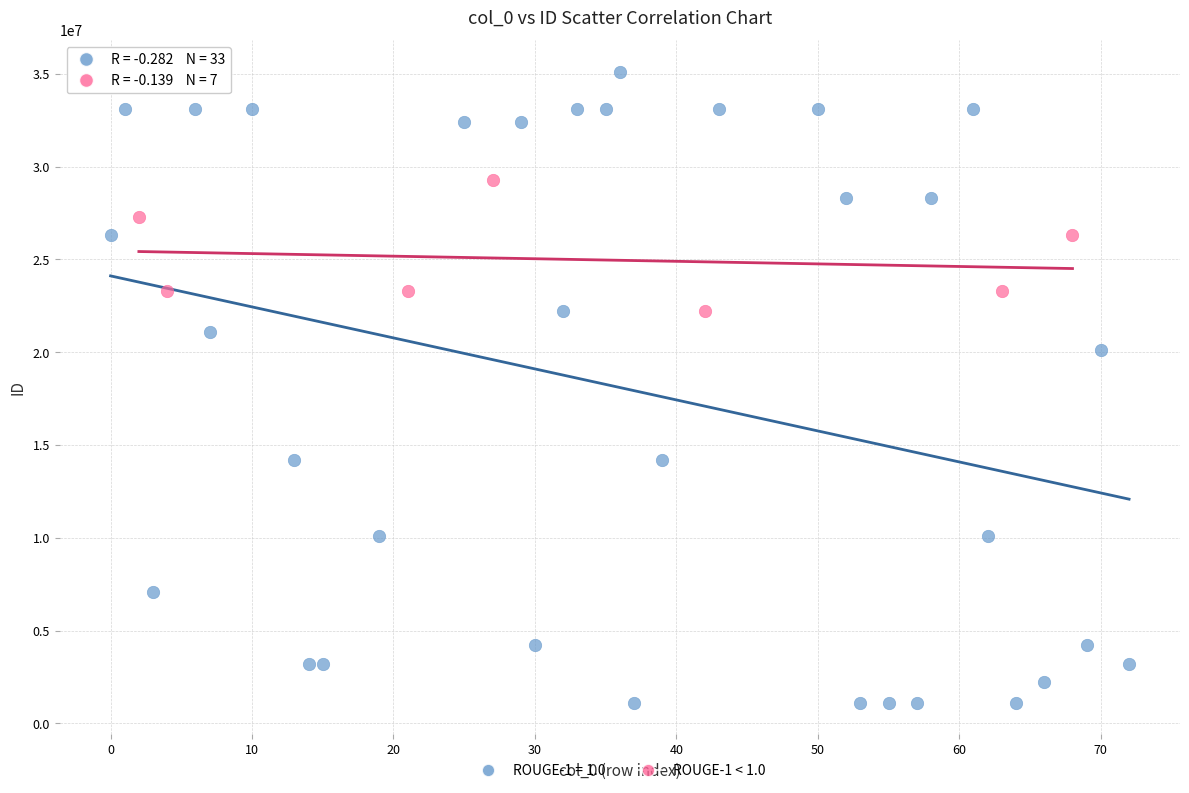

Which series reaches the maximum Y coordinate?

ROUGE-1 = 1.0